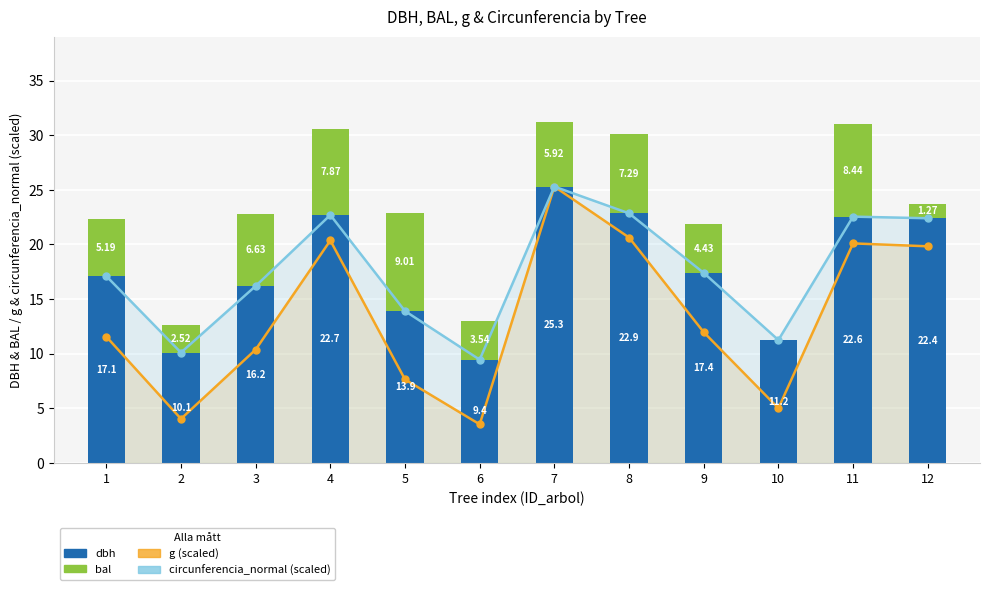

Where does the circunferencia_normal (scaled) series first go above 17?

1